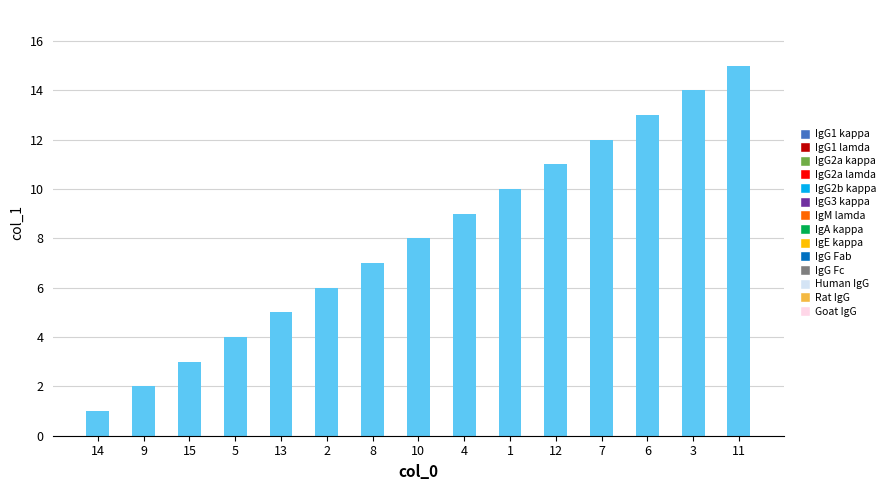

Reading right to left, extract all data points from this chart.

15	14	13	12	11	10	9	8	7	6	5	4	3	2	1